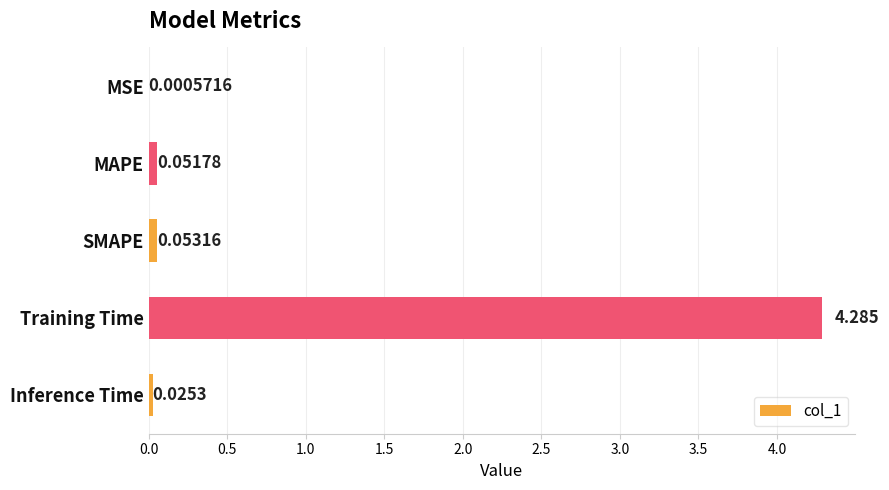

At which label is the value closest to 2?

SMAPE